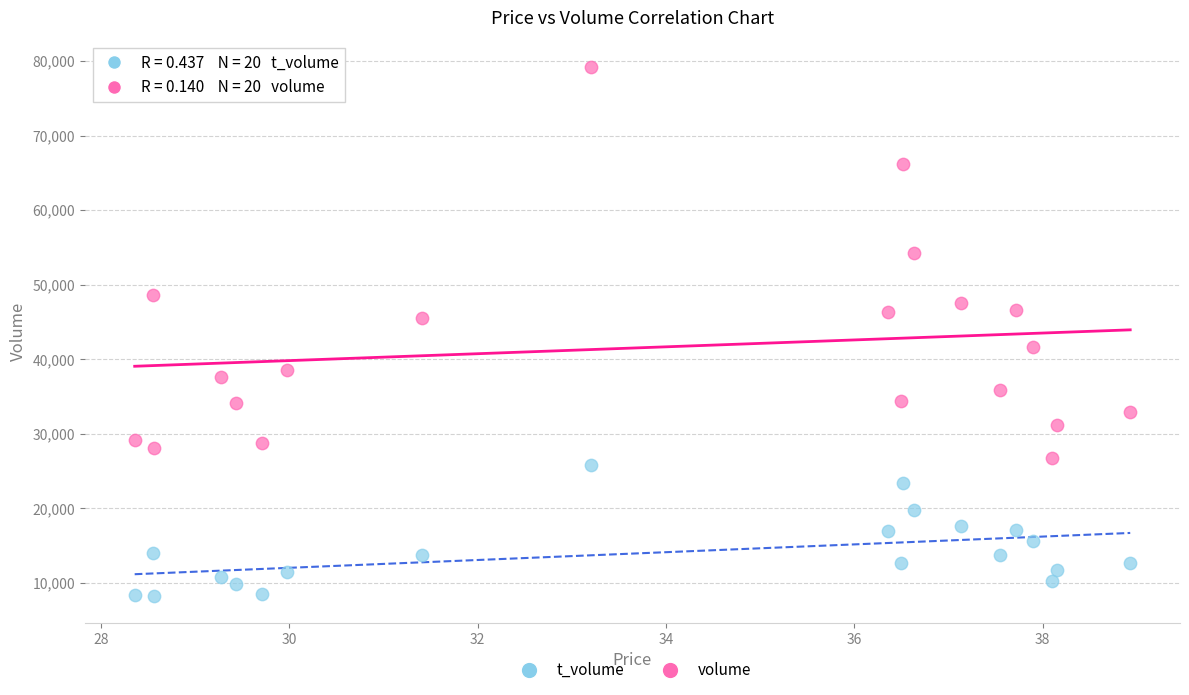

Which series contains the highest Y value?

volume